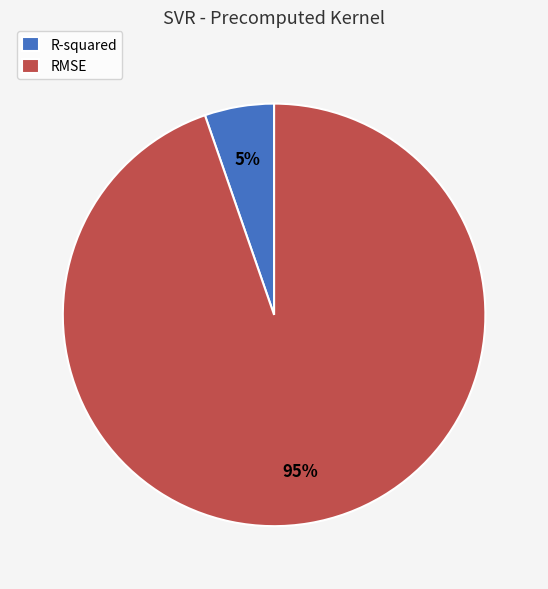

Is the sum of R-squared and RMSE greater than half?

Yes